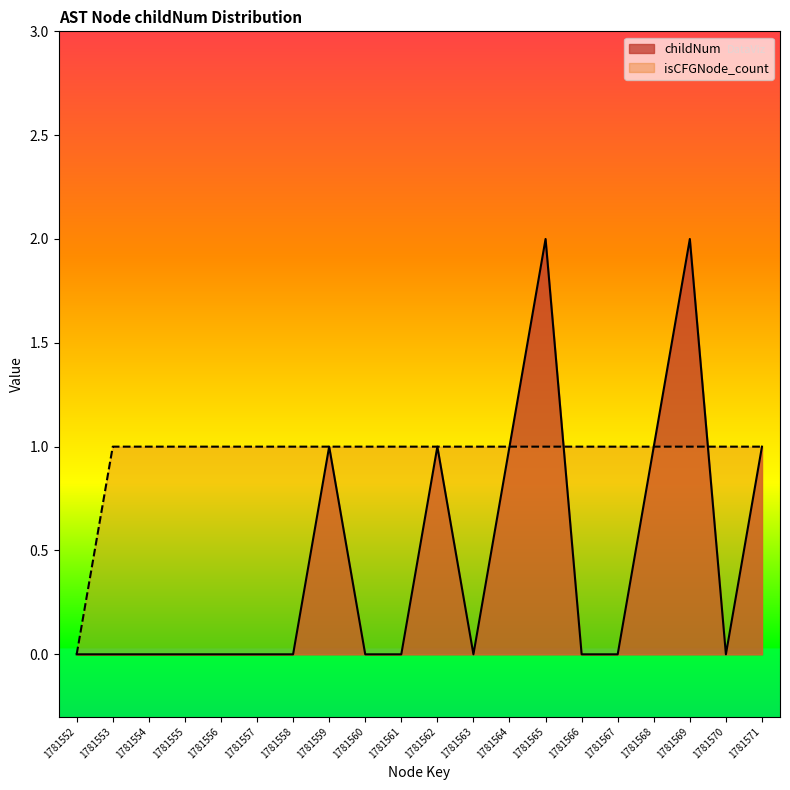

Count the childNum values in the range 0 to 1.

18